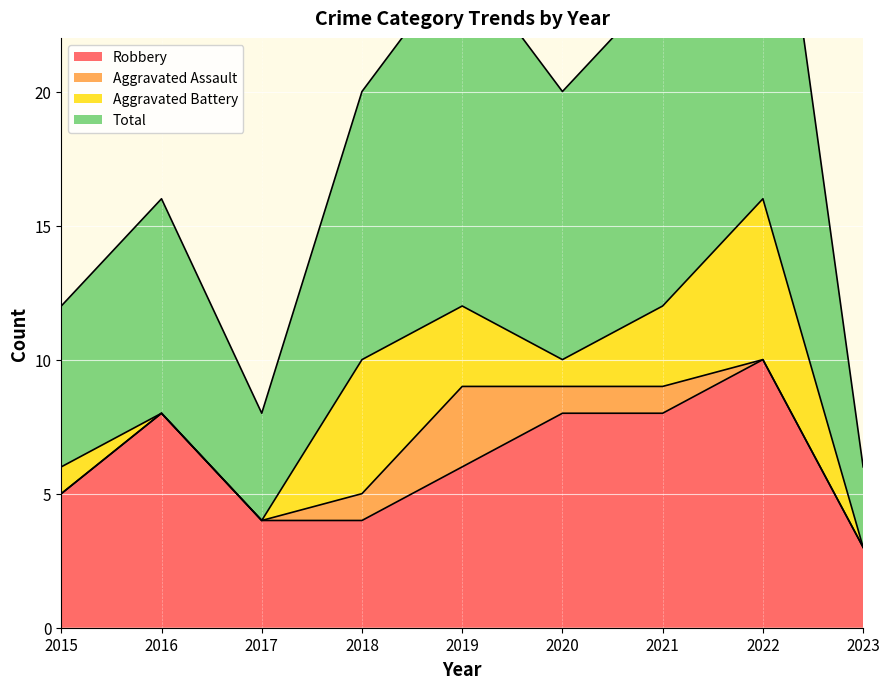

What is the maximum value for Robbery?

10